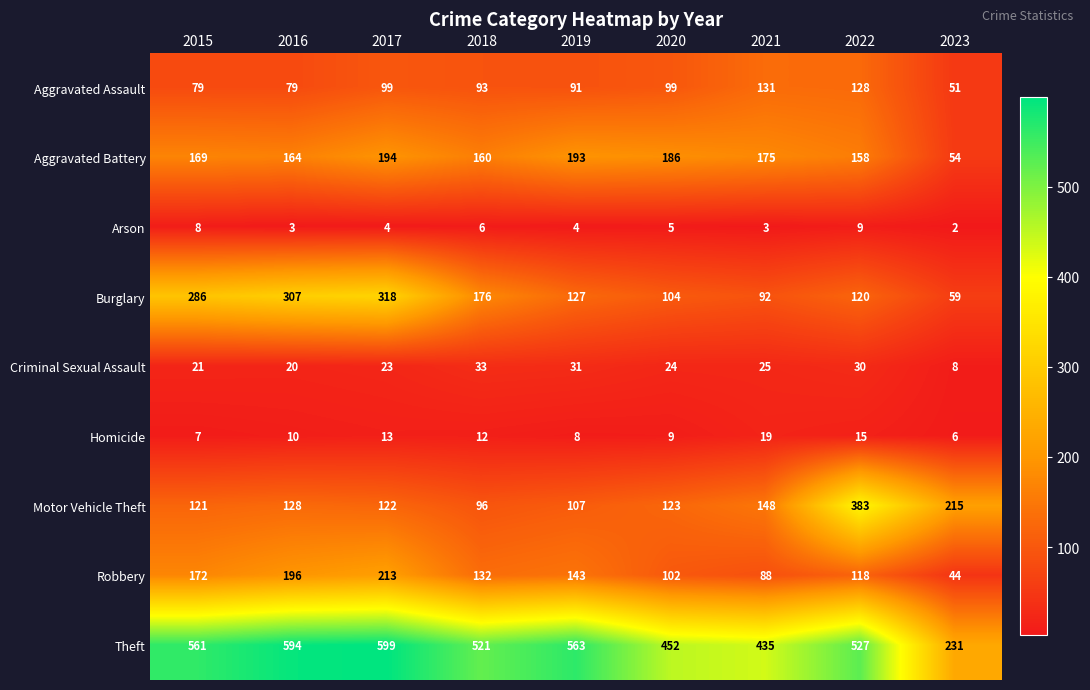

How many data points in Motor Vehicle Theft are less than 123?

4